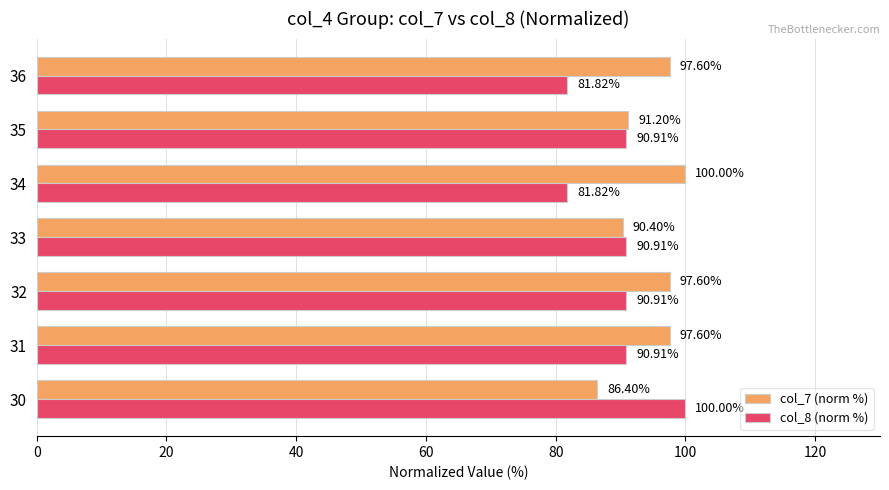

How many data points does each series have?

7